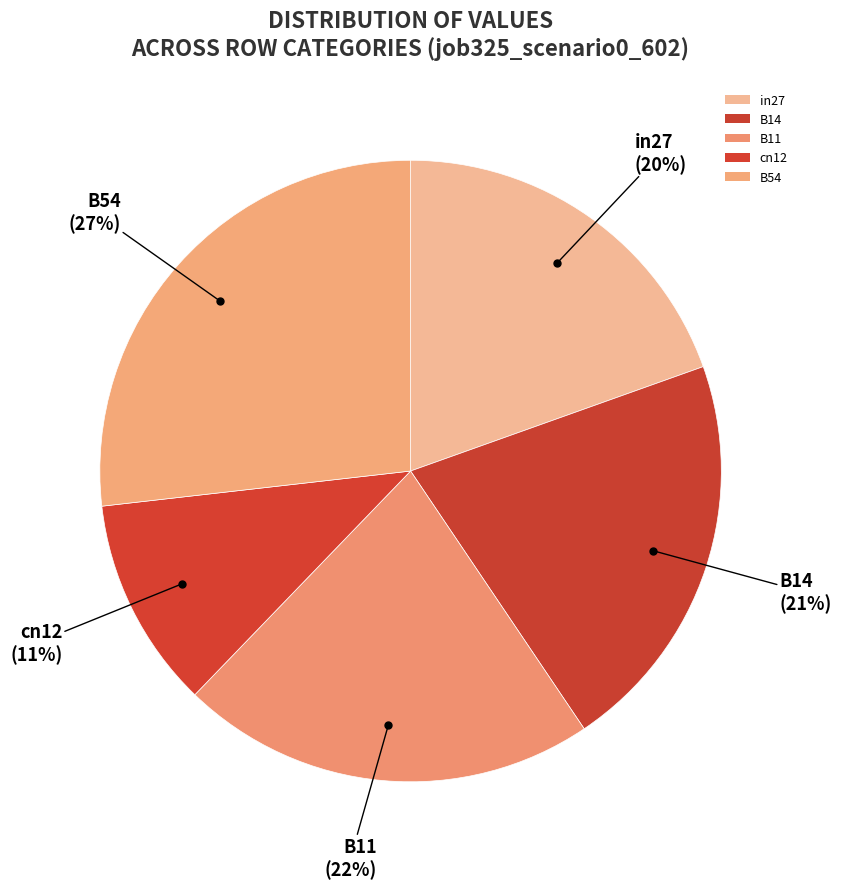

The in27 slice represents 30% of the pie. True or false?

False